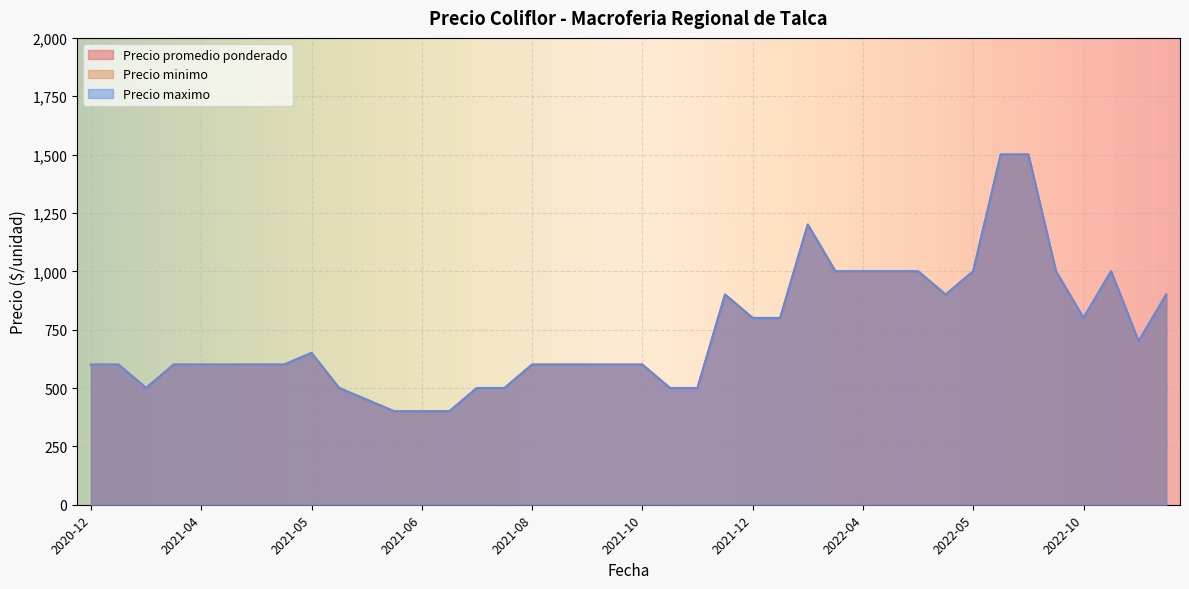

The Precio maximo series shows 1190 at 2022-05-06. True or false?

False